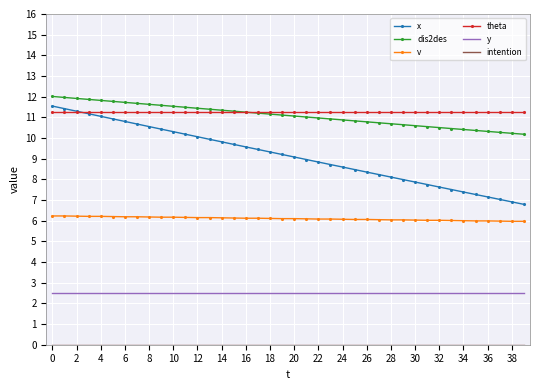

At how many categories does at least one series exceed 11?

40